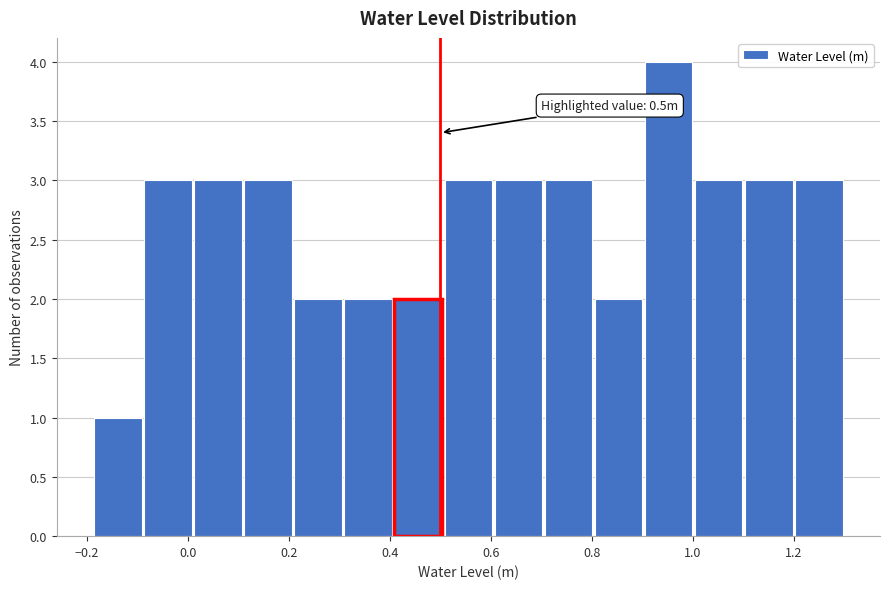

Which range on the x-axis has the tallest bar?

0.90 to 1.00